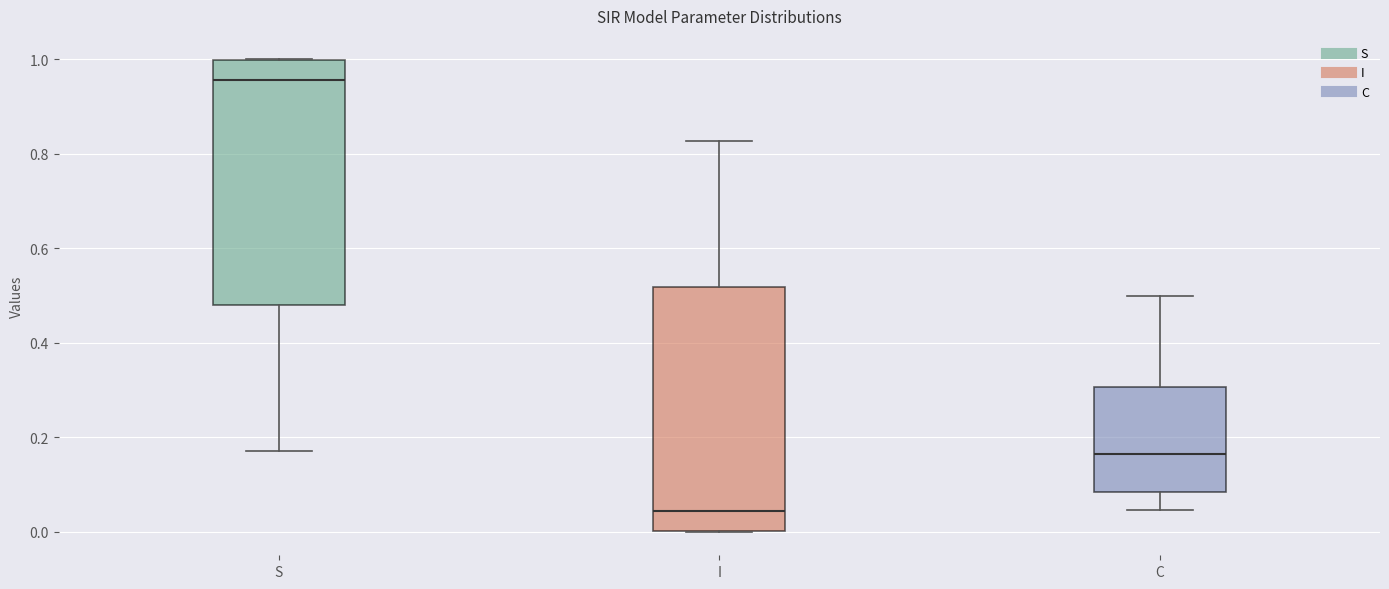

Which box's median line is the highest?

S